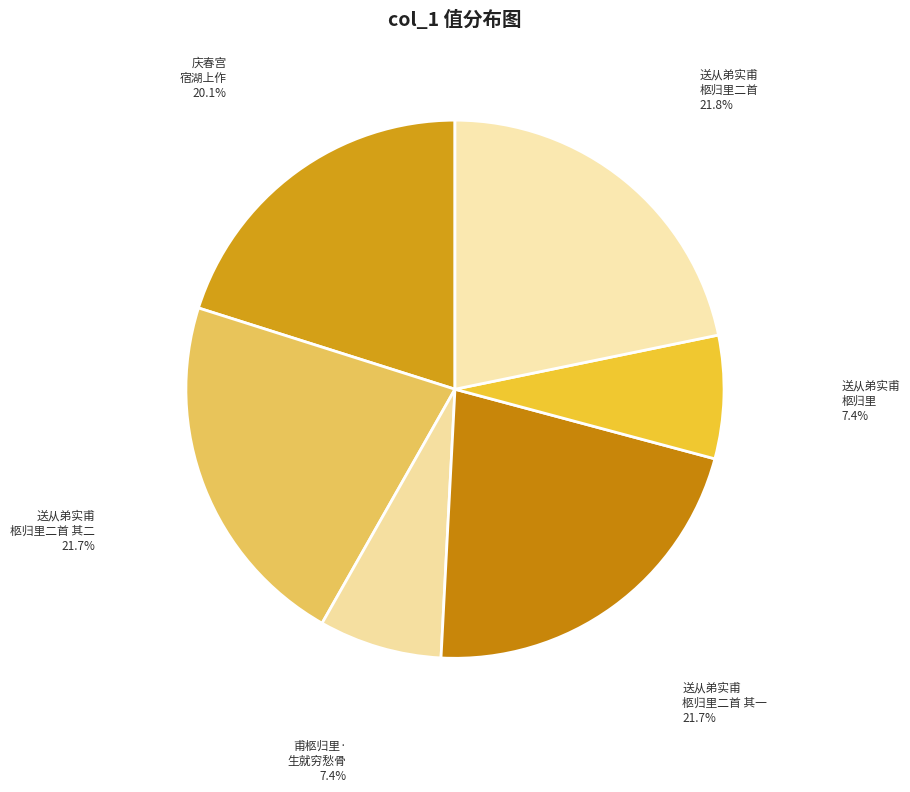

How many segments does this pie chart have?

6